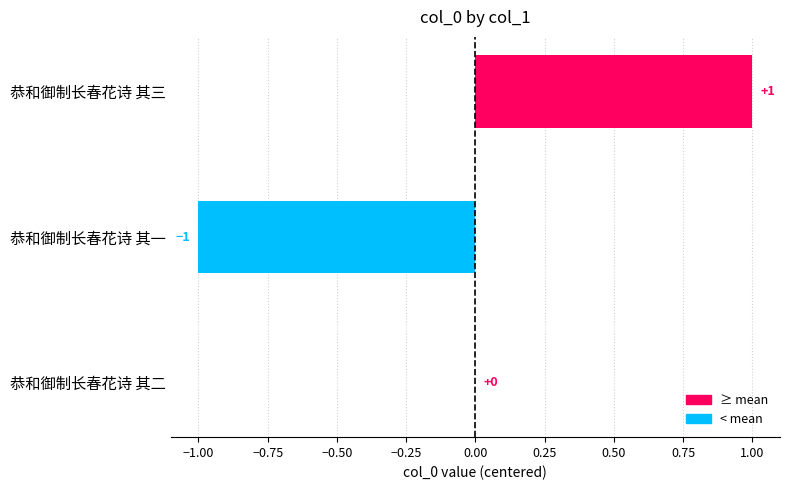

Between 恭和御制长春花诗 其一 and 恭和御制长春花诗 其三, which is larger?

恭和御制长春花诗 其三